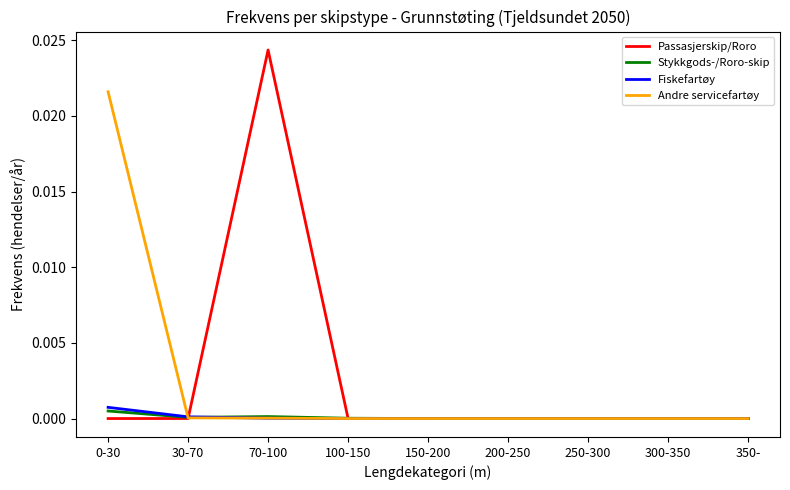

True or false: Fiskefartøy has a value of 0.0 at 350-.

True